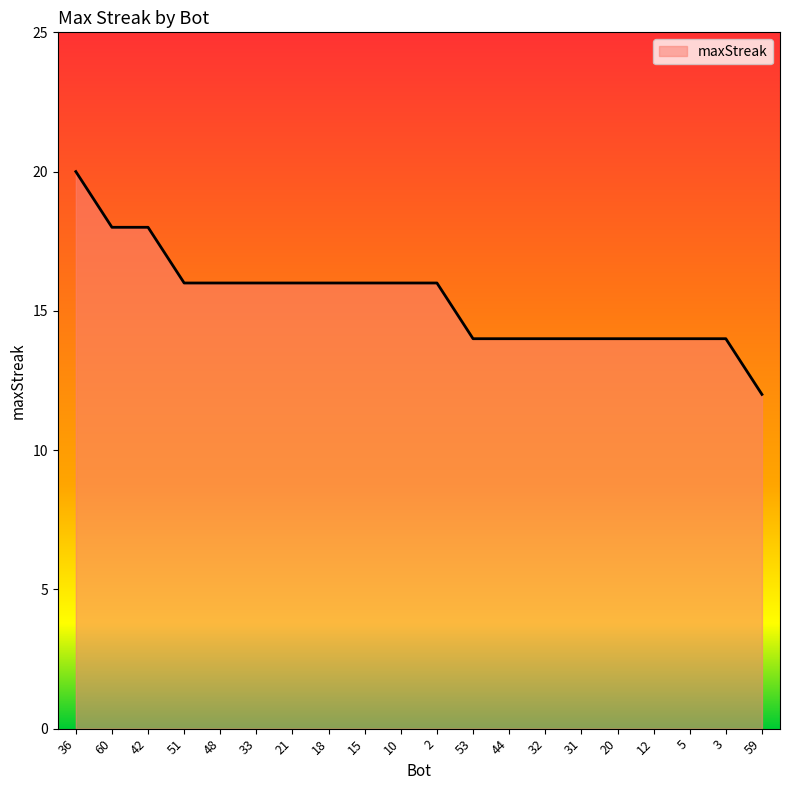

Which category has the highest value across all series?

36